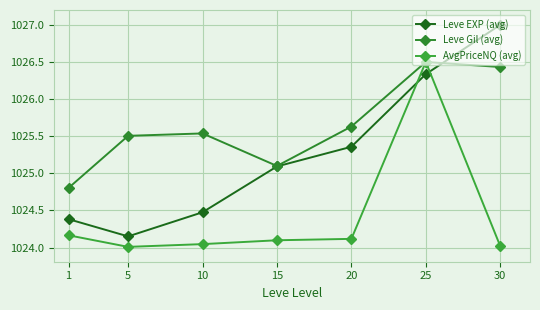

What are all the series names shown in the legend?

Leve EXP (avg), Leve Gil (avg), AvgPriceNQ (avg)